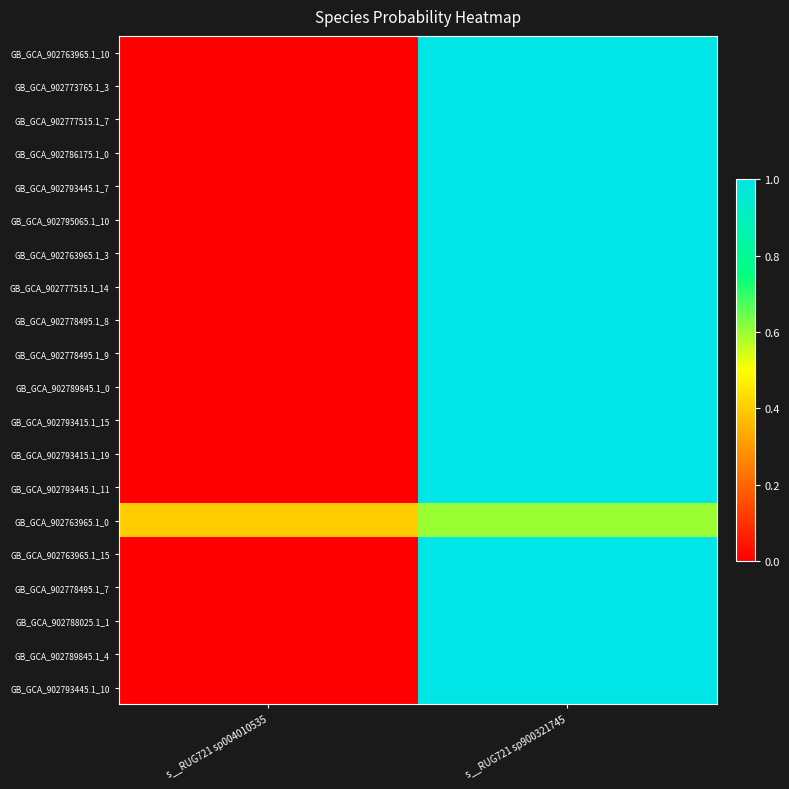

Which has a higher value, s__RUG721 sp004010535 or s__RUG721 sp900321745?

s__RUG721 sp900321745